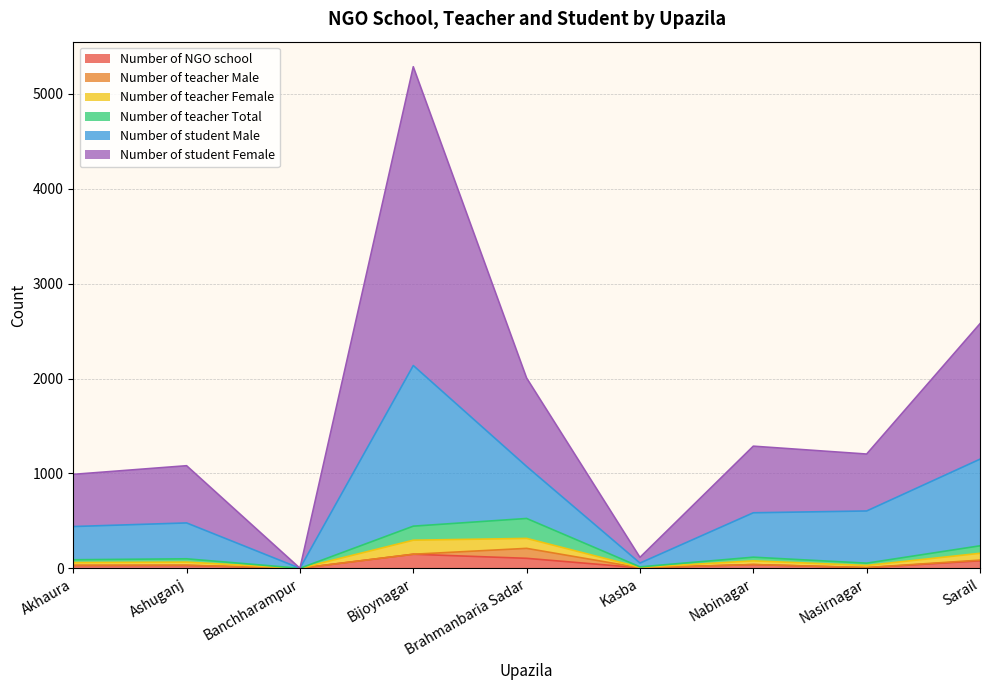

Rank the categories by Number of student Male value from highest to lowest.

Bijoynagar, Sarail, Brahmanbaria Sadar, Nabinagar, Nasirnagar, Ashuganj, Akhaura, Kasba, Banchharampur